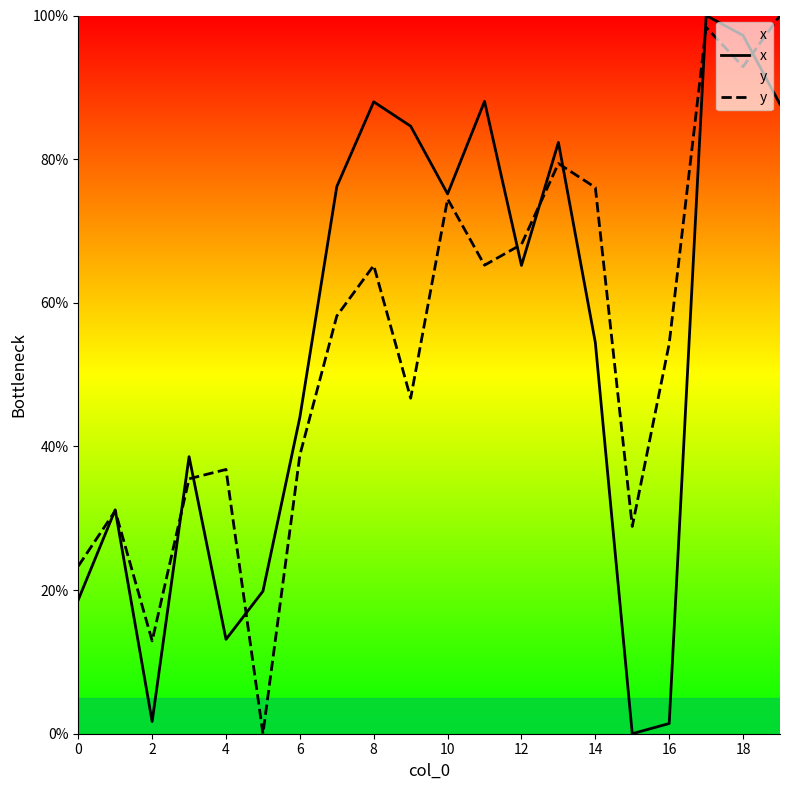

In y, how many points are higher than both neighbors (excluding endpoints)?

6